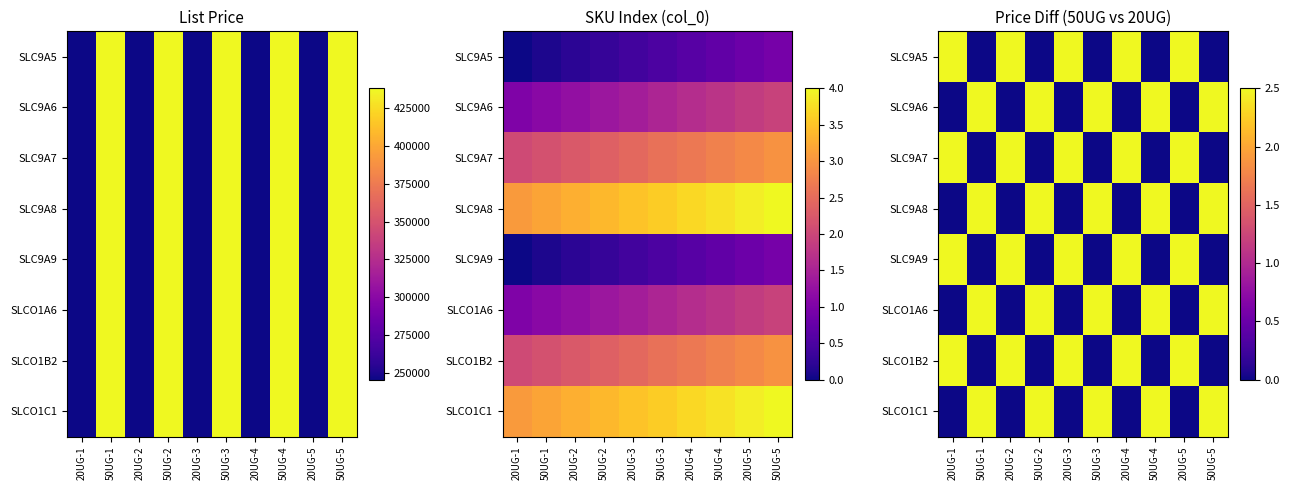

What is the spread (max minus min) of values at 20UG-2?

2.5